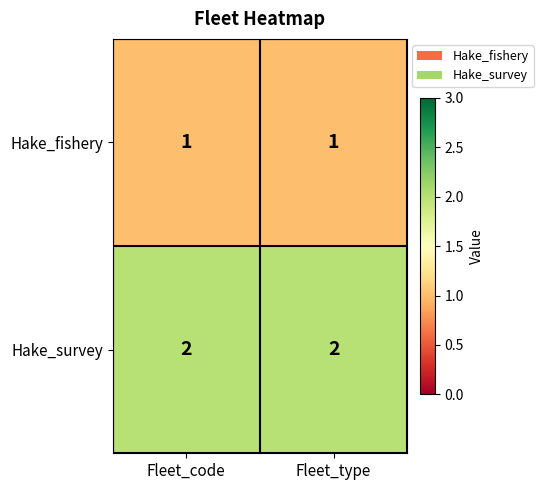

List the series in order of their peak value, lowest first.

Hake_fishery, Hake_survey